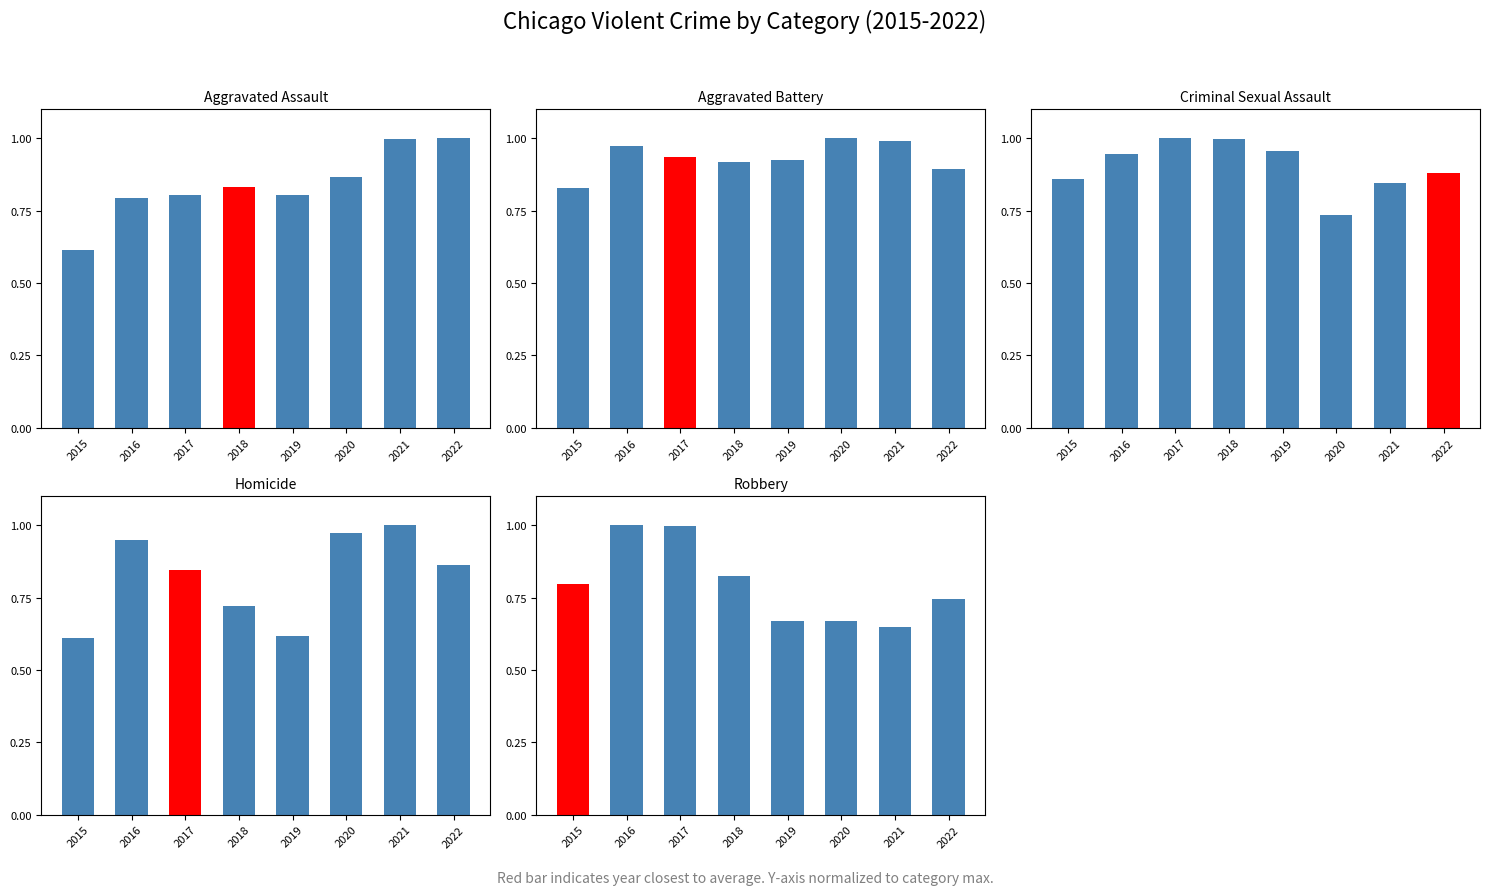

Does the chart contain stacked bars?

No